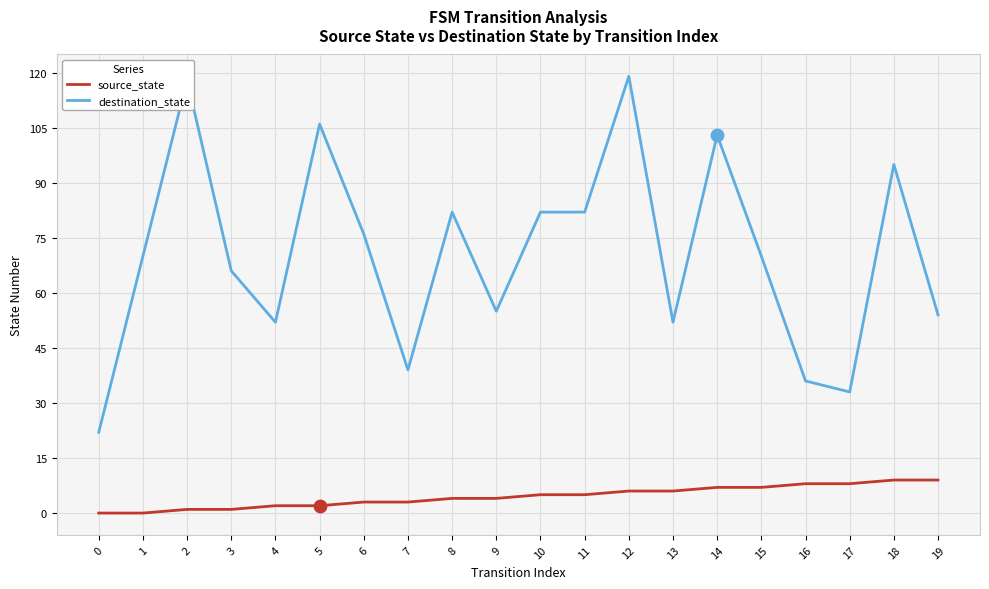

What is the total value across all series at 13?

58